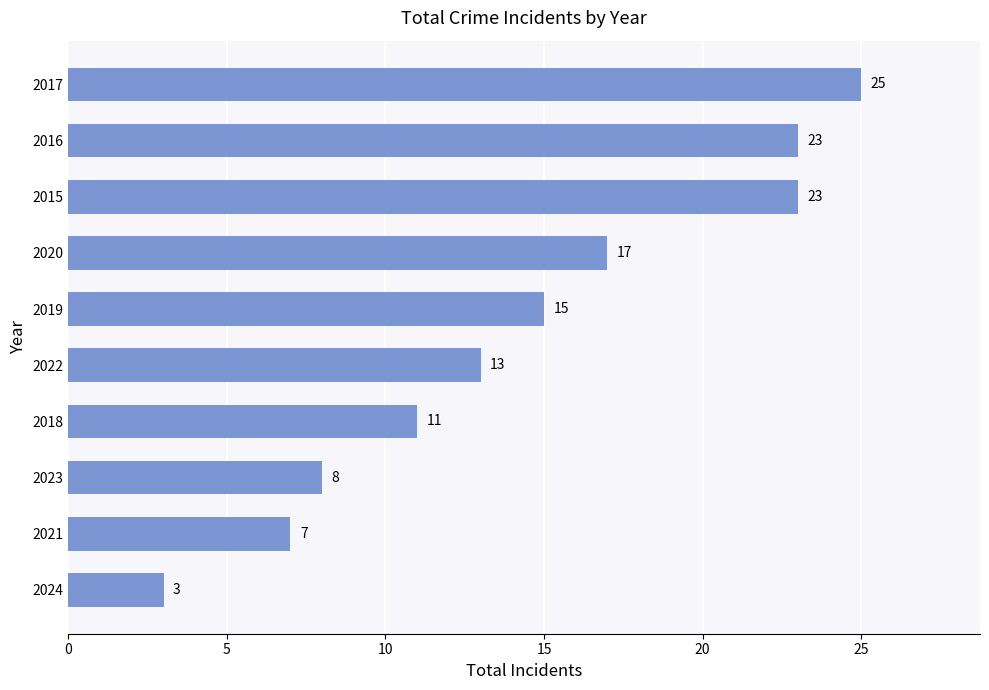

Reading top to bottom, list all the values displayed in this chart.

25	23	23	17	15	13	11	8	7	3